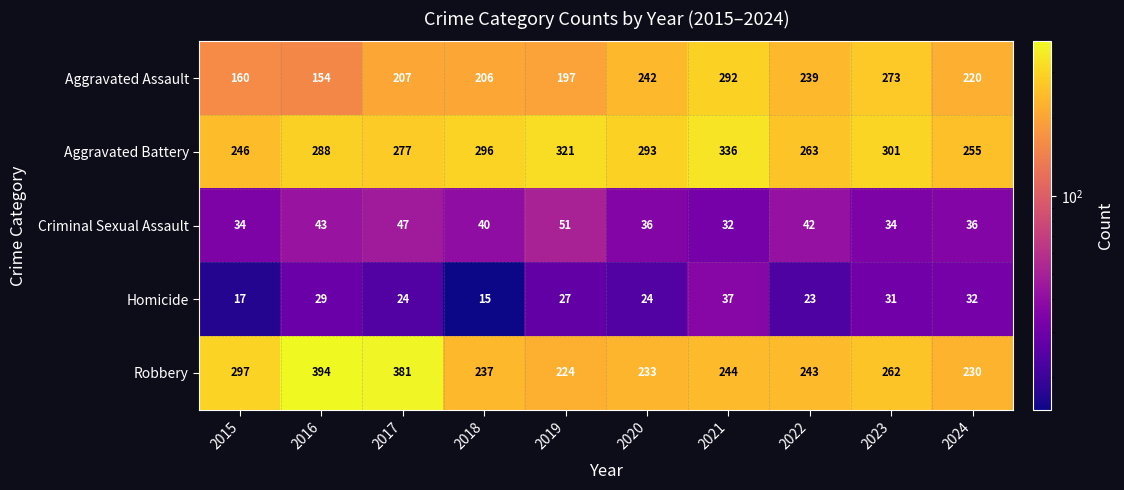

What is the sum of the Robbery values at 2018 and 2020?

470